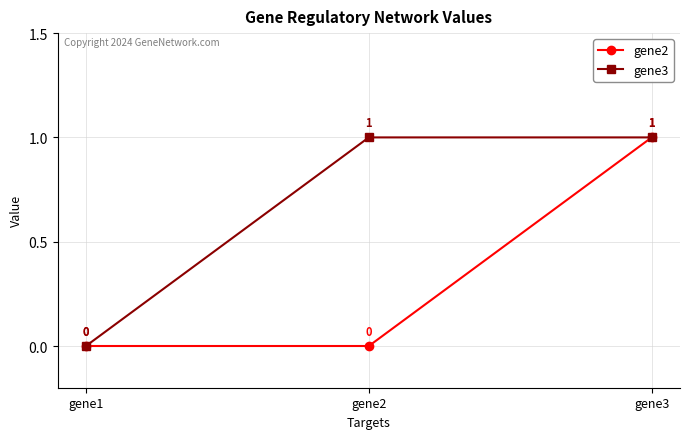

Rank the series by their average value, from lowest to highest.

gene2, gene3